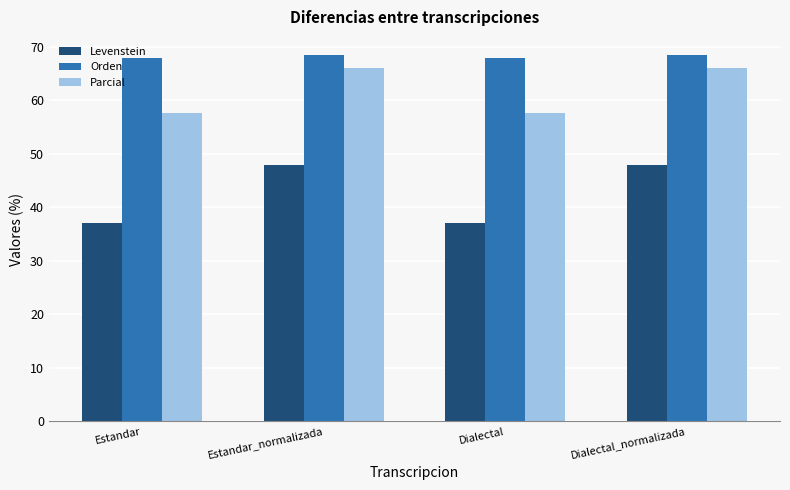

What is the spread (max minus min) of values at Estandar_normalizada?

20.5